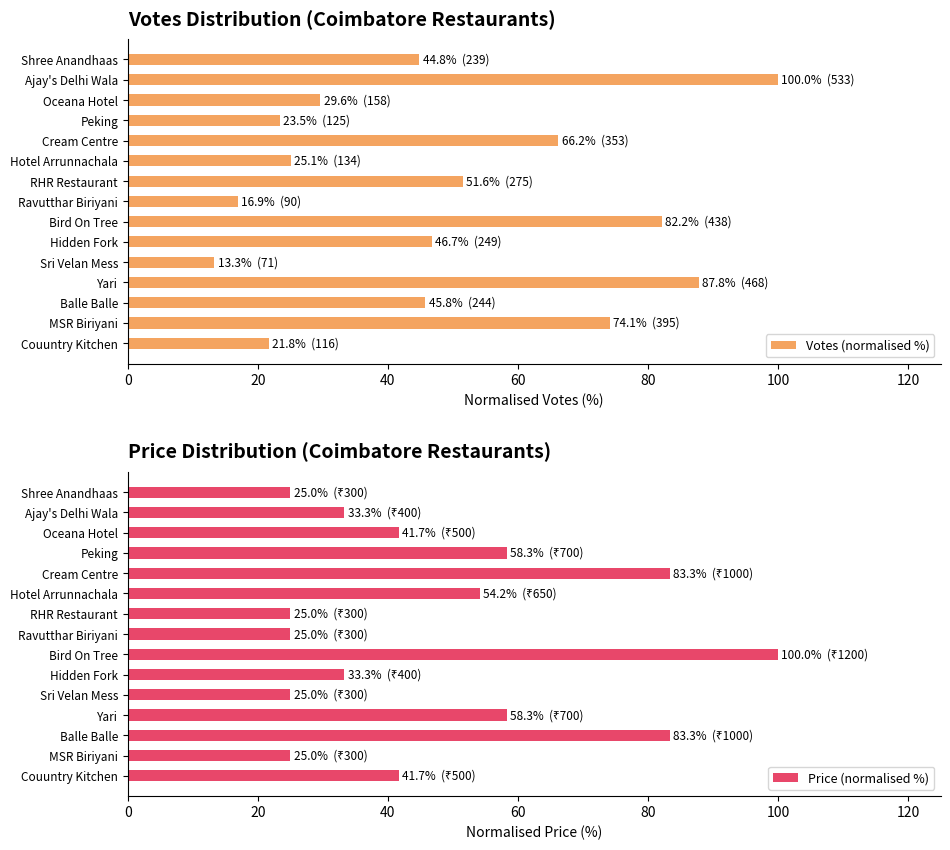

Where is Votes (normalised %) nearest to the value 56?

RHR Restaurant